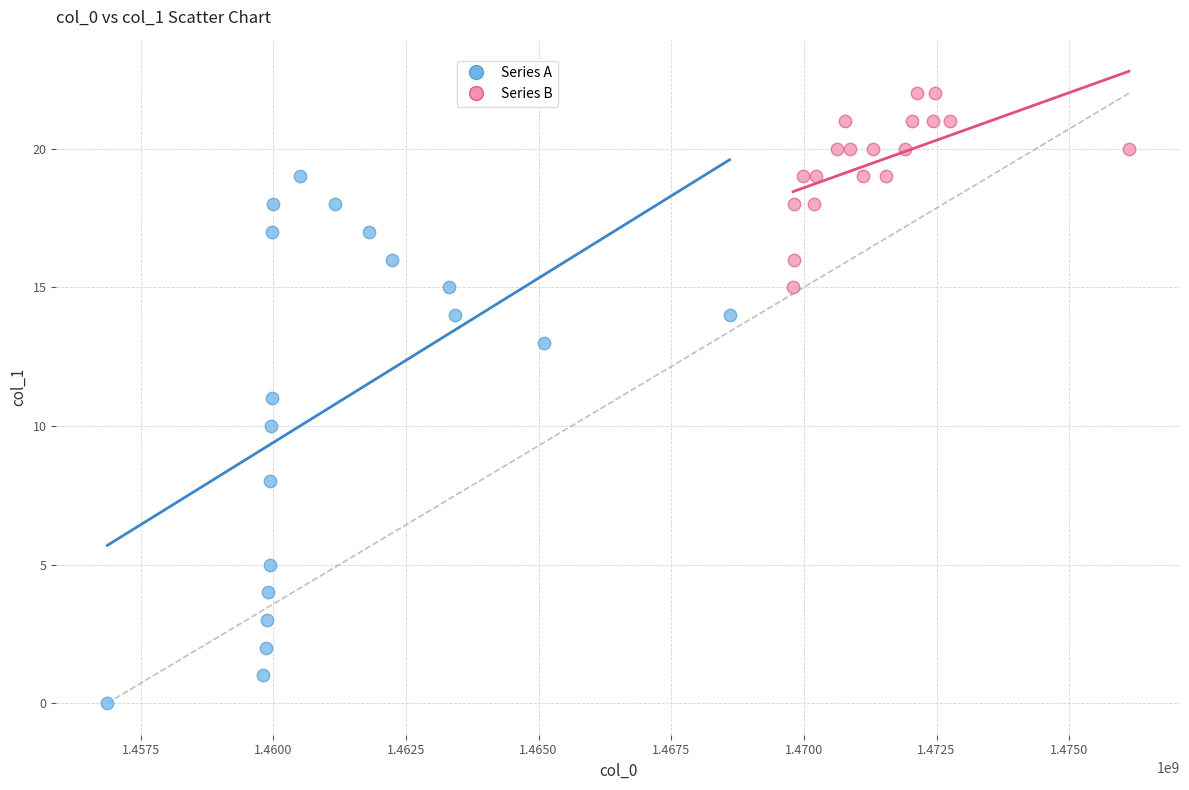

Which series reaches the minimum Y coordinate?

Series A